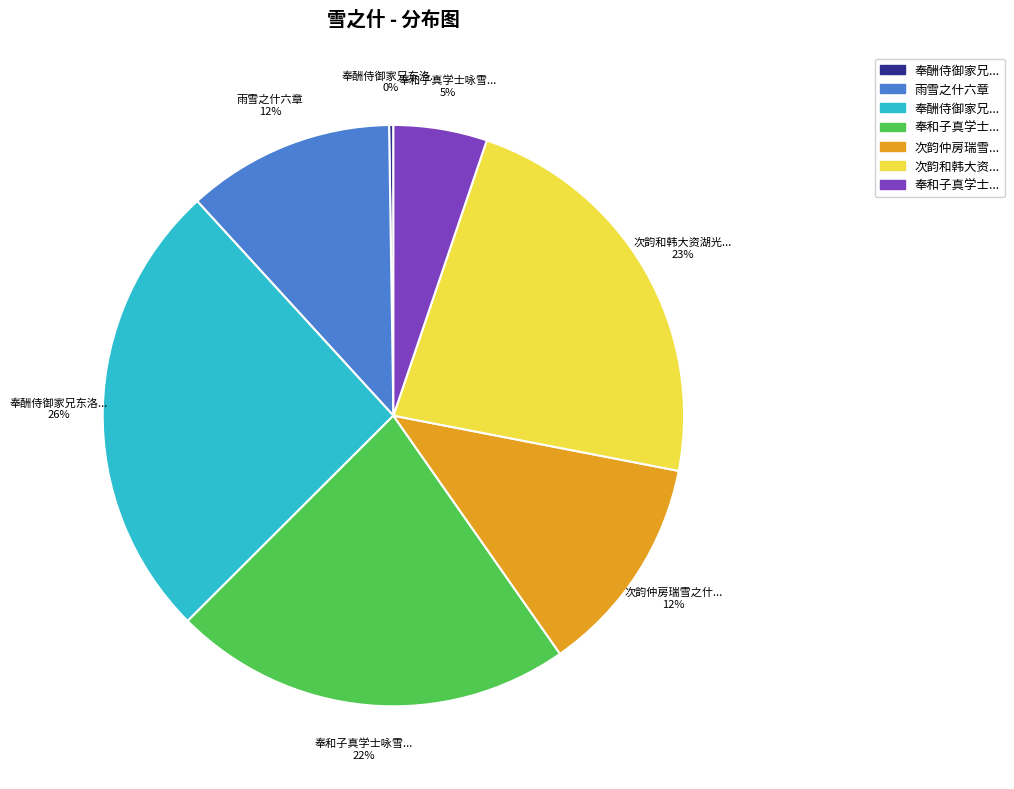

Is there a majority slice in this chart?

No